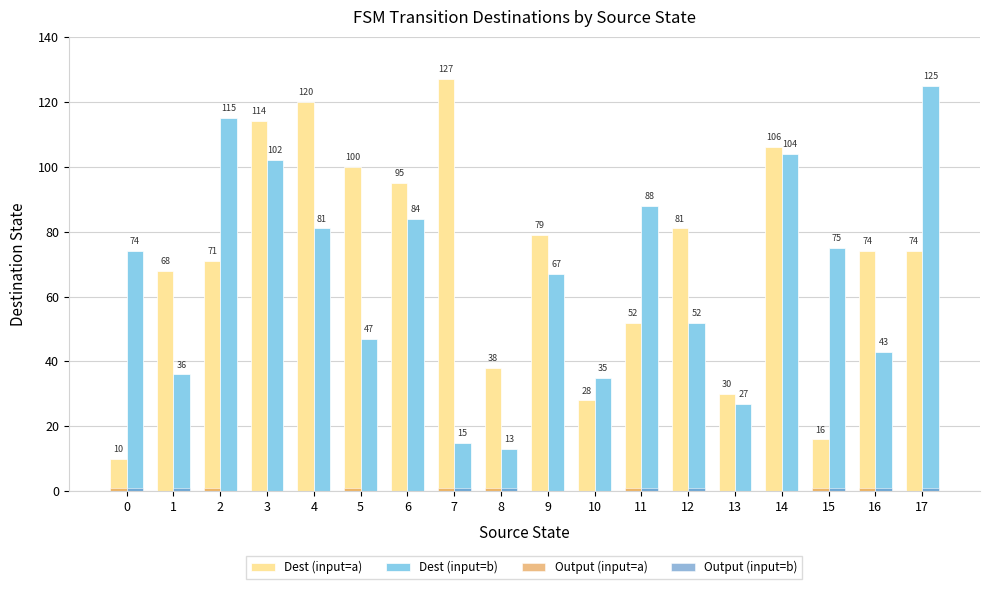

True or false: Dest (input=a) has a value of 37 at 2.

False